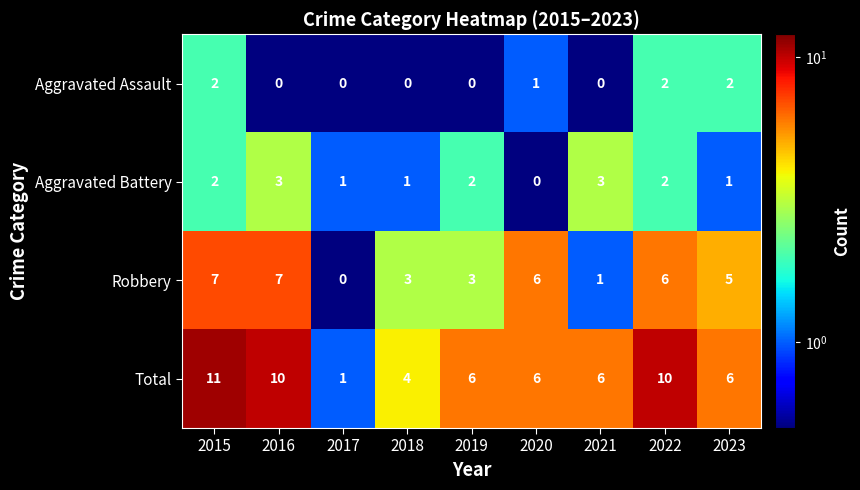

Which series has the largest range (max minus min)?

Total